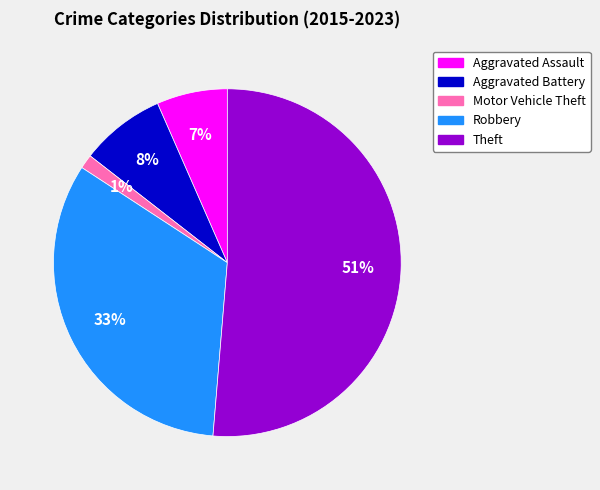

Does any single category account for the majority?

Yes